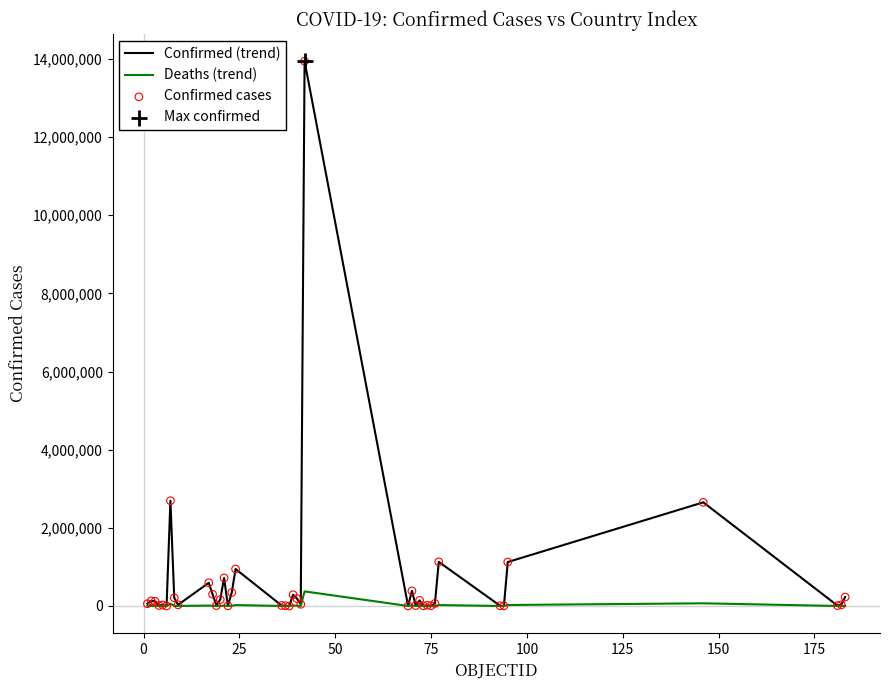

List the series in order of their overall mean, highest first.

Confirmed (trend), Deaths (trend)